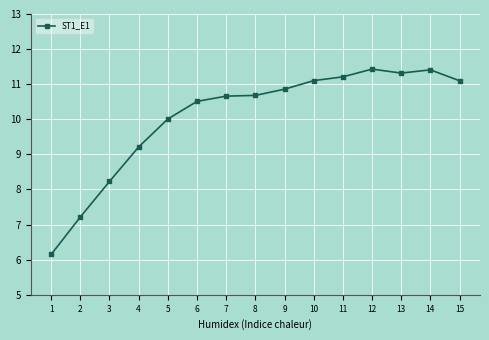

Does the chart display data point markers on the line(s)?

Yes